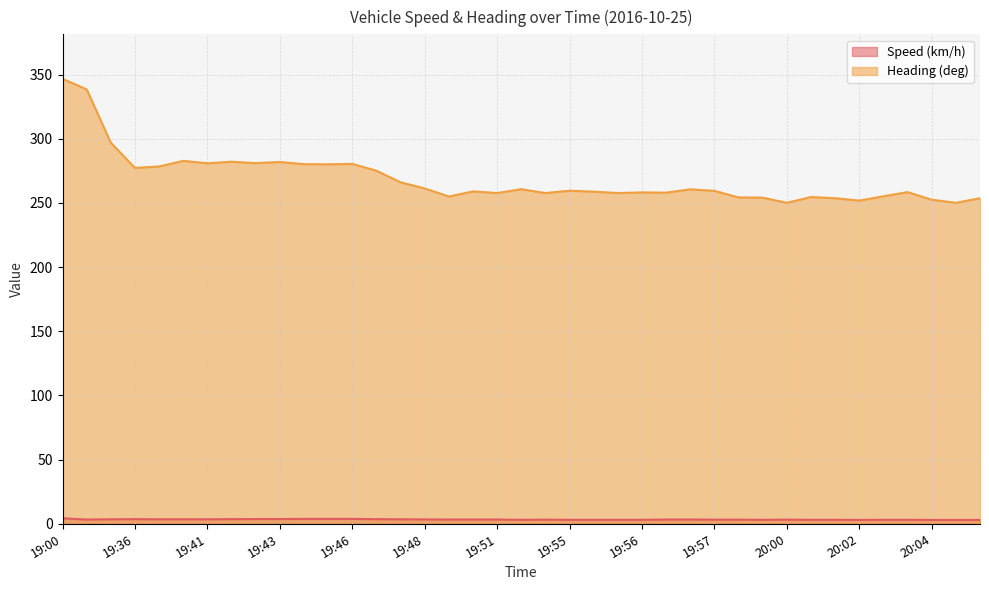

Which series has the largest range (max minus min)?

Heading (deg)